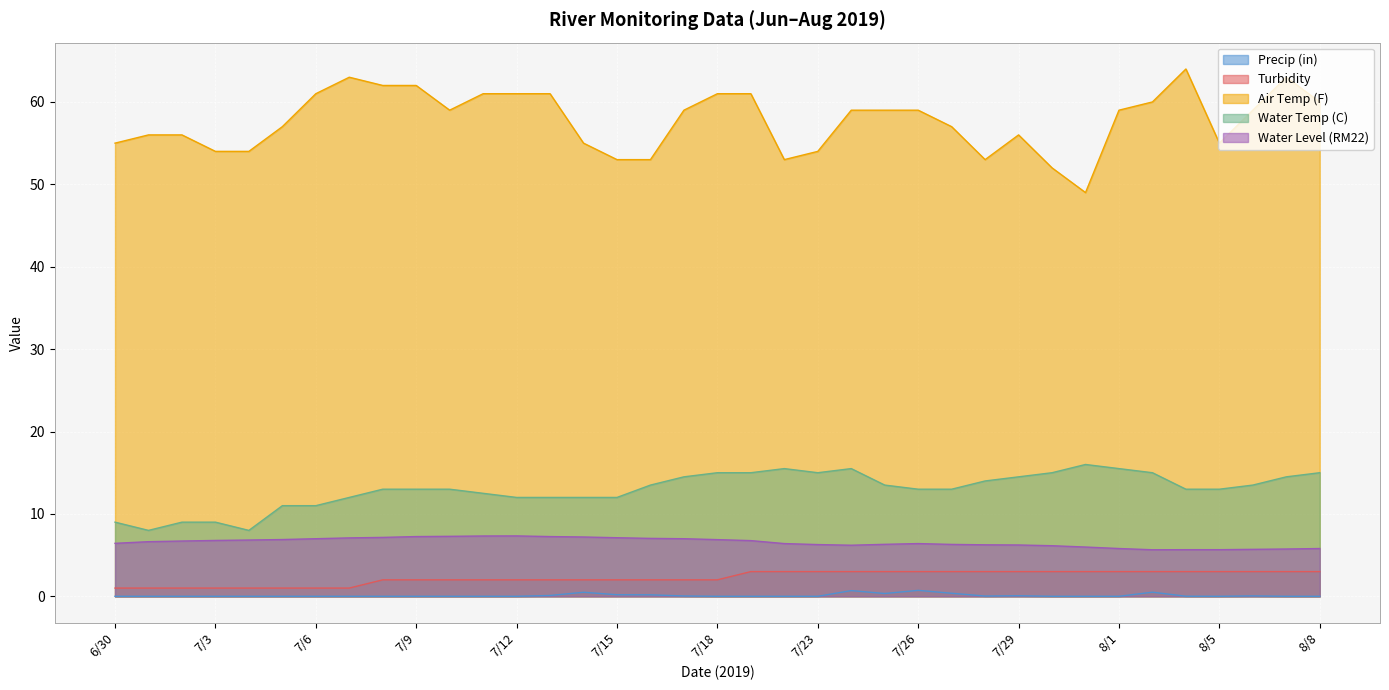

True or false: Precip (in) and Water Level (RM22) intersect in this chart.

False